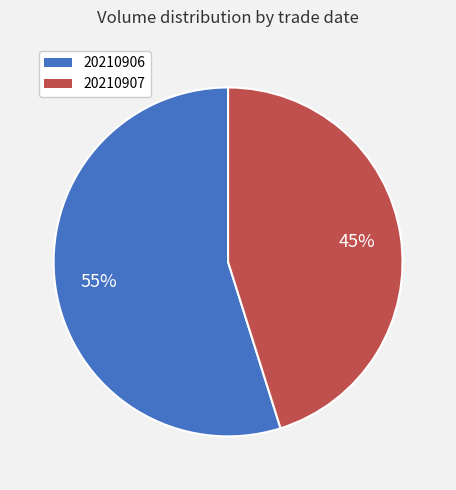

The 20210906 slice represents 55% of the pie. True or false?

True